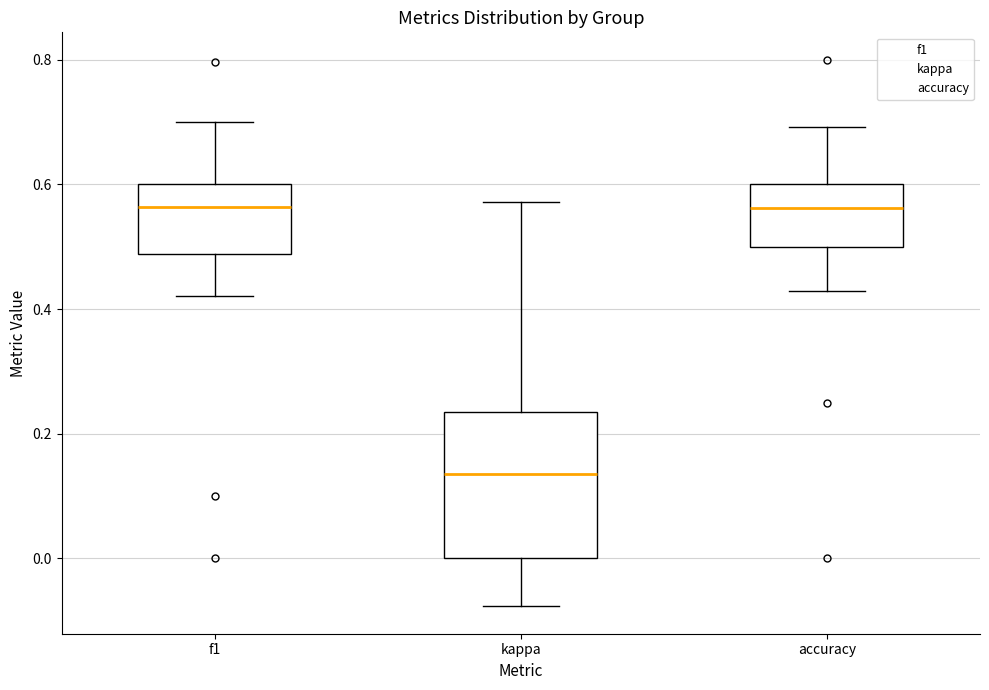

Reading left to right, transcribe this box plot: for each box, give where its median line is, the range the box spans, and where its two whiskers end, as read against the y-axis. The values are not printed on the chart, so give them approximately, as read against the axis.

f1: median 0.56, box 0.48 to 0.60, whiskers 0.42 to 0.70
kappa: median 0.14, box 0.00 to 0.24, whiskers -0.08 to 0.58
accuracy: median 0.56, box 0.50 to 0.60, whiskers 0.42 to 0.70